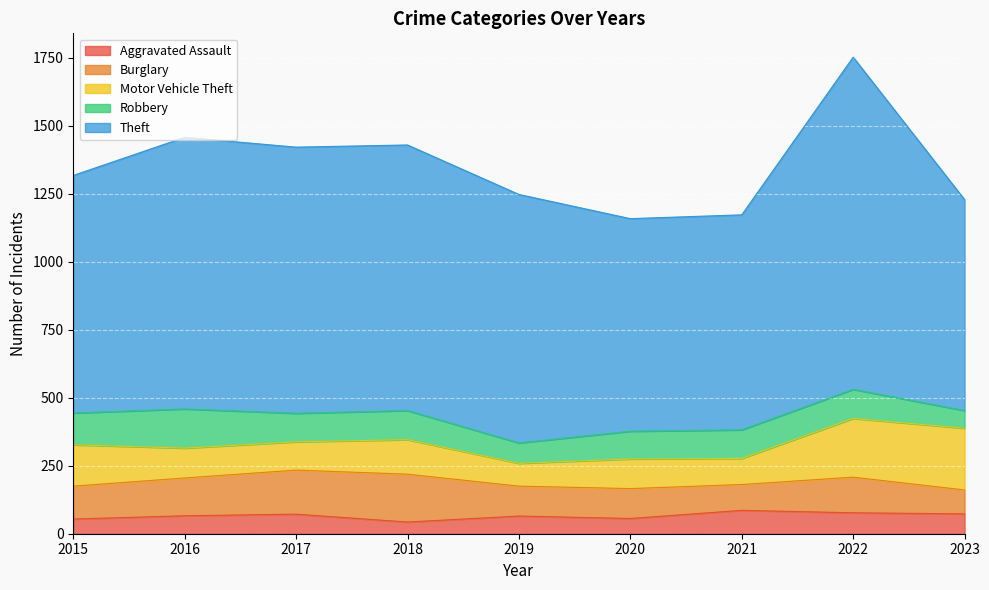

What is the maximum value shown in the chart?

1222